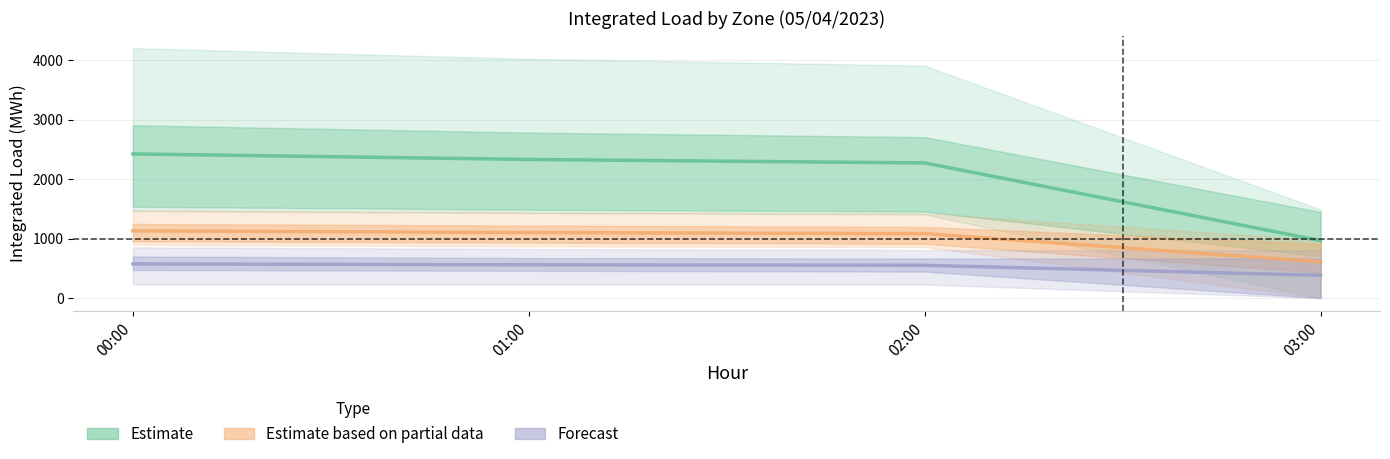

Reading left to right, extract all data points from this chart.

Estimate: 2424.5	2330.9	2272.7	965.1
Estimate based on partial data: 1129.8	1101.8	1083.2	610.7
Forecast: 573.6	559.6	550.5	381.1